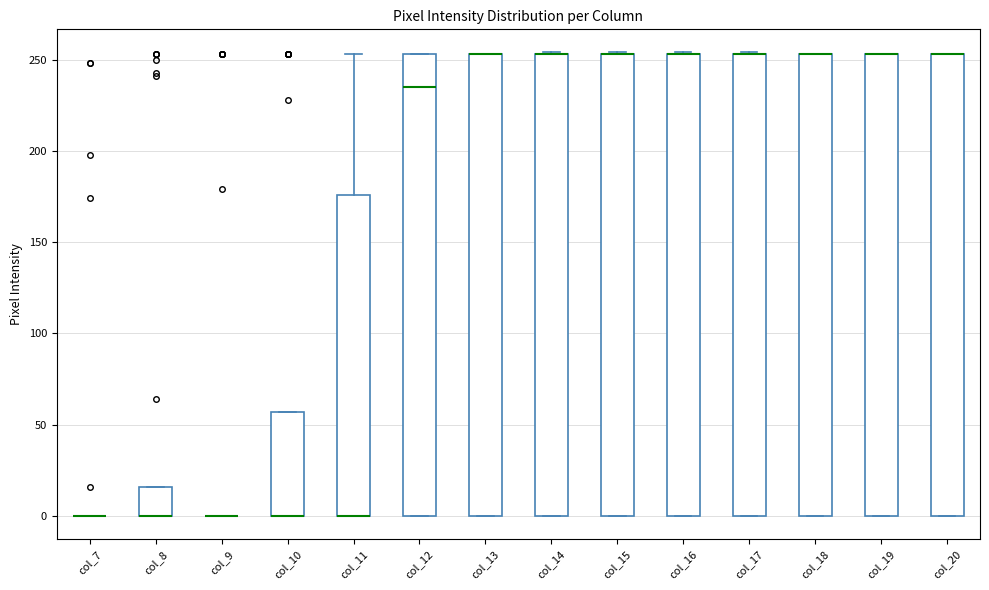

Reading left to right, read every box against the y-axis: the position of its median line, the range the box covers, and the ends of its whiskers. The values are not printed on the chart, so give them approximately, as read against the axis.

col_7: box collapsed to a line at 0, whiskers 0 to 0
col_8: median 0 (drawn on the box's lower edge), box 0 to 15, whiskers 0 to 15
col_9: box collapsed to a line at 0, whiskers 0 to 0
col_10: median 0 (drawn on the box's lower edge), box 0 to 55, whiskers 0 to 55
col_11: median 0 (drawn on the box's lower edge), box 0 to 175, whiskers 0 to 255
col_12: median 235, box 0 to 255, whiskers 0 to 255
col_13: median 255 (drawn on the box's upper edge), box 0 to 255, whiskers 0 to 255
col_14: median 255 (drawn on the box's upper edge), box 0 to 255, whiskers 0 to 255
col_15: median 255 (drawn on the box's upper edge), box 0 to 255, whiskers 0 to 255
col_16: median 255 (drawn on the box's upper edge), box 0 to 255, whiskers 0 to 255
col_17: median 255 (drawn on the box's upper edge), box 0 to 255, whiskers 0 to 255
col_18: median 255 (drawn on the box's upper edge), box 0 to 255, whiskers 0 to 255
col_19: median 255 (drawn on the box's upper edge), box 0 to 255, whiskers 0 to 255
col_20: median 255 (drawn on the box's upper edge), box 0 to 255, whiskers 0 to 255